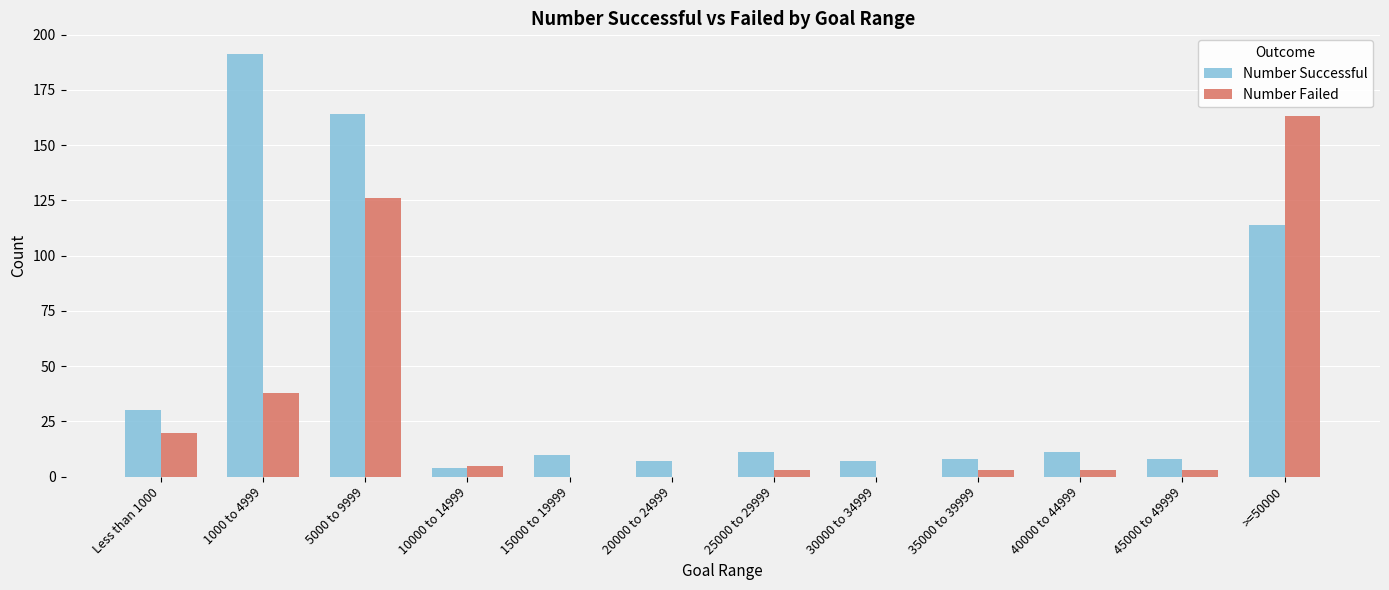

Which category has the highest value in the Number Failed series?

>=50000